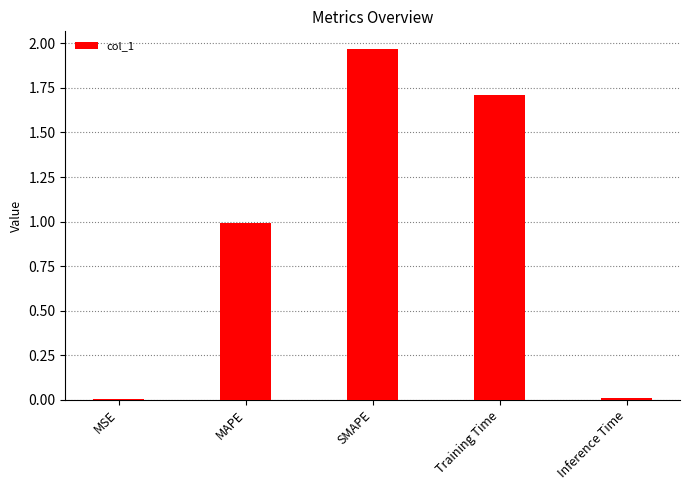

The value at MSE is 0.0. True or false?

True